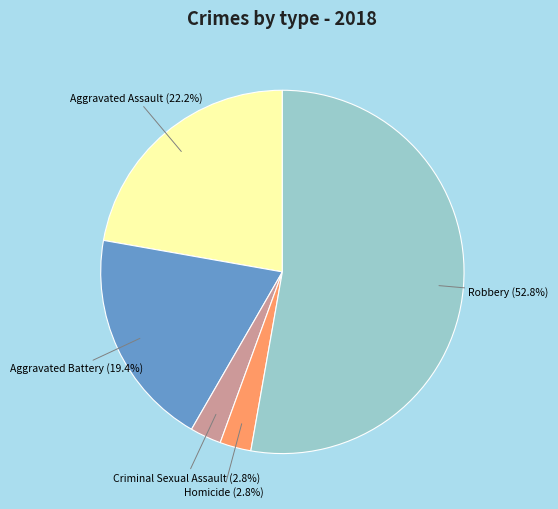

Which category accounts for the majority?

Robbery